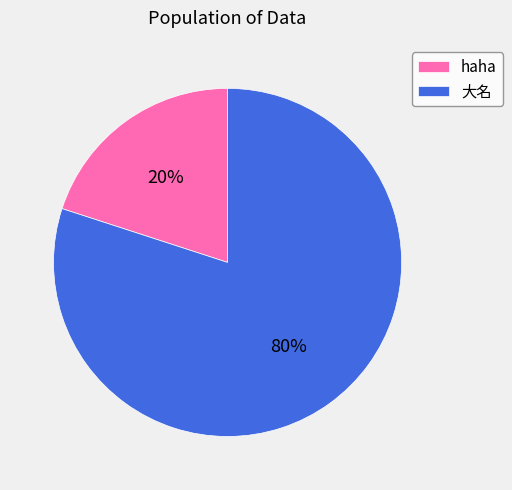

Which slice is the largest?

大名